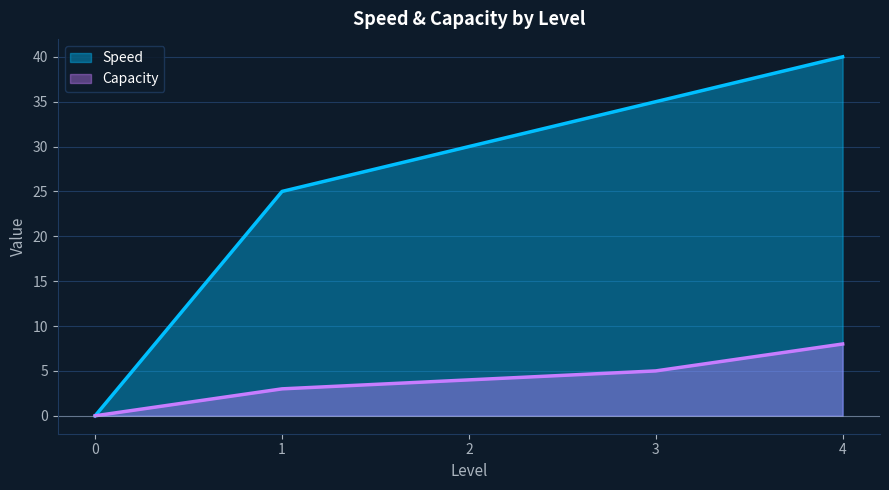

How many categories are shown in the chart?

5